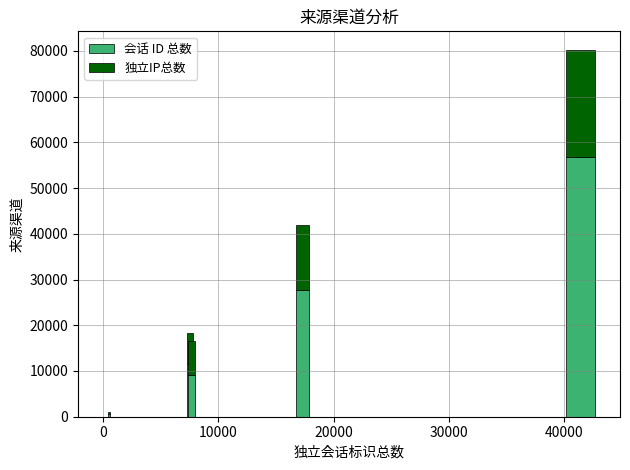

What is the highest value of the 会话 ID 总数 series?

56713